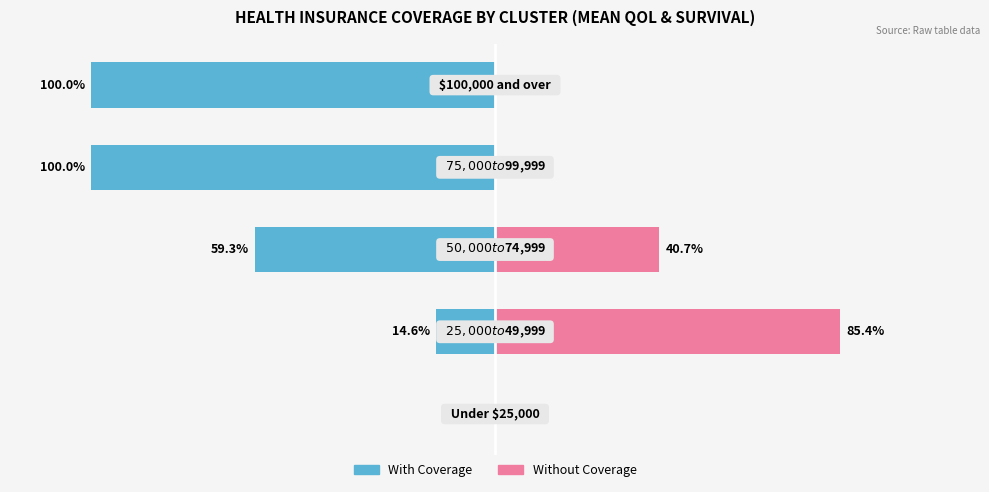

What is the sum of all With Coverage values?

-273.9